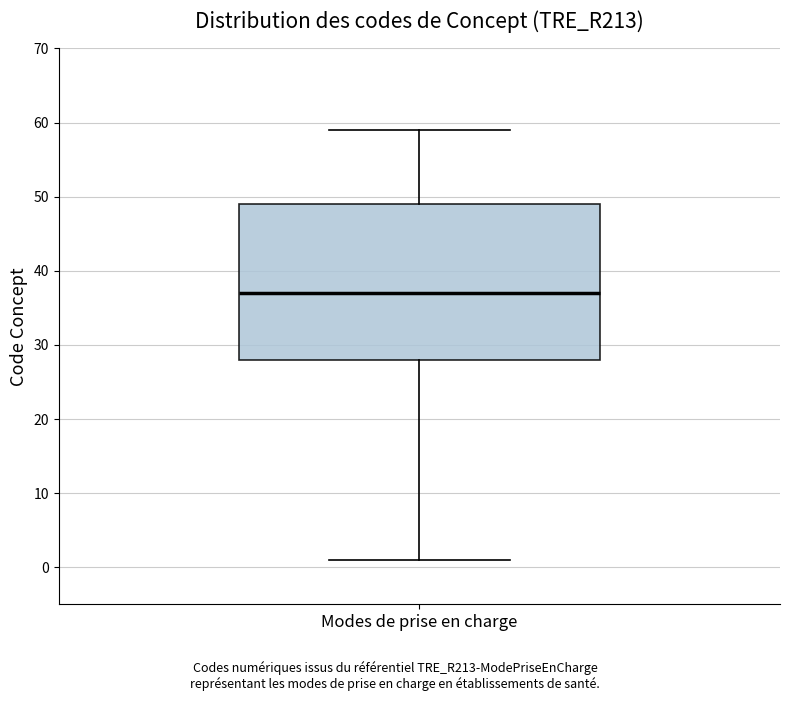

Transcribe this box plot: give where the median line is, the range the box spans, and where the two whiskers end, as read against the y-axis. The values are not printed on the chart, so give them approximately, as read against the axis.

median 37, box 28 to 49, whiskers 1 to 59